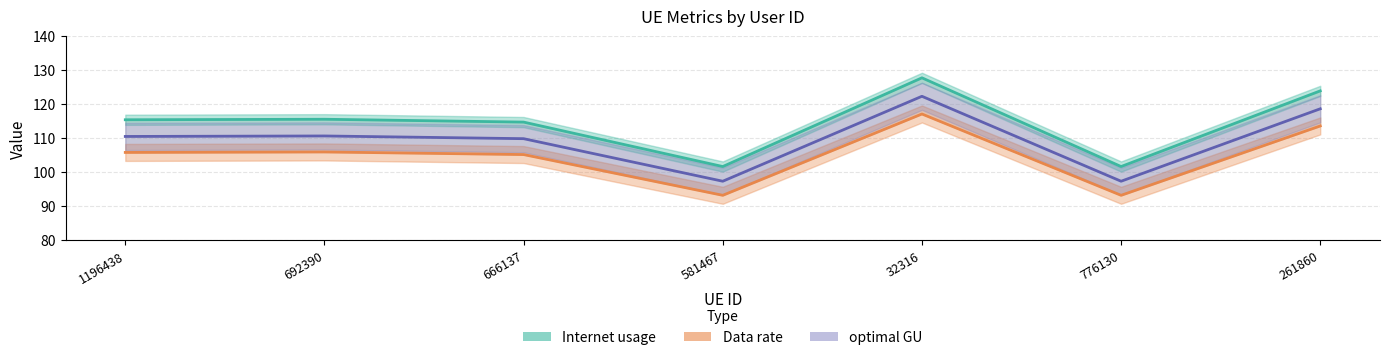

Rank the series by their average value, from highest to lowest.

Internet usage, optimal GU, Data rate